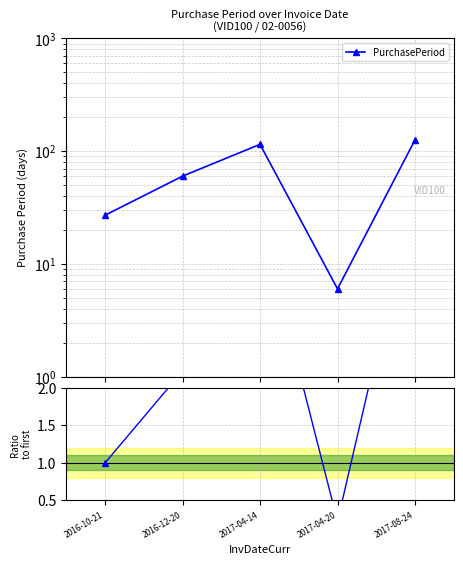

What is the difference between the maximum and minimum values in the Ratio to first series?

4.4